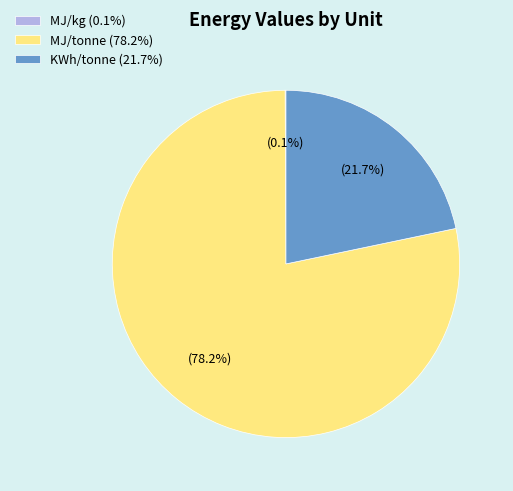

Which category has the biggest portion of the pie?

MJ/tonne (78.2%)